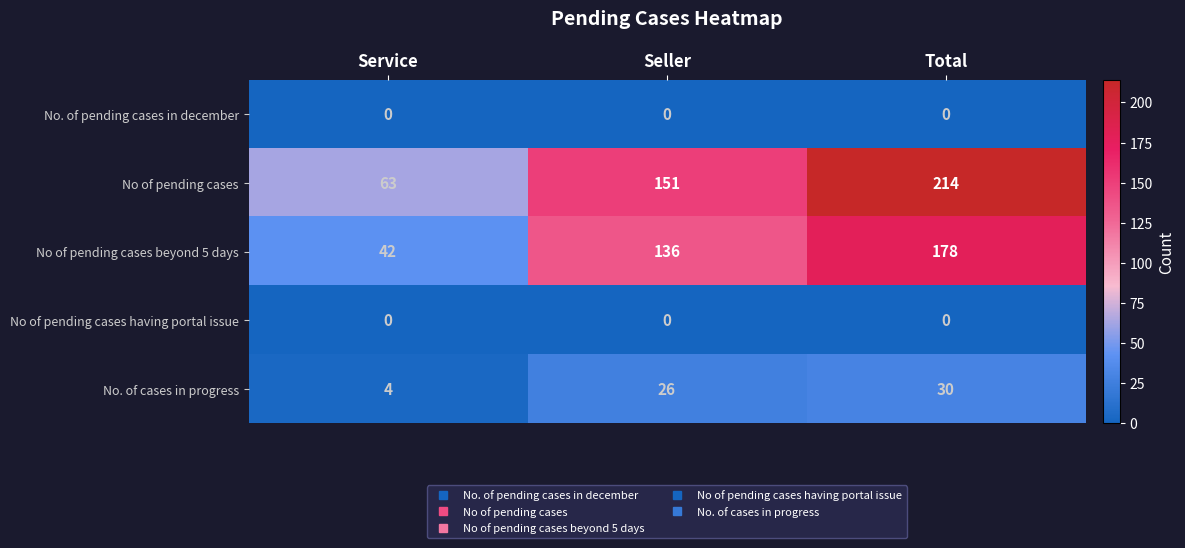

Is it true that No of pending cases beyond 5 days equals 136 at Seller?

True